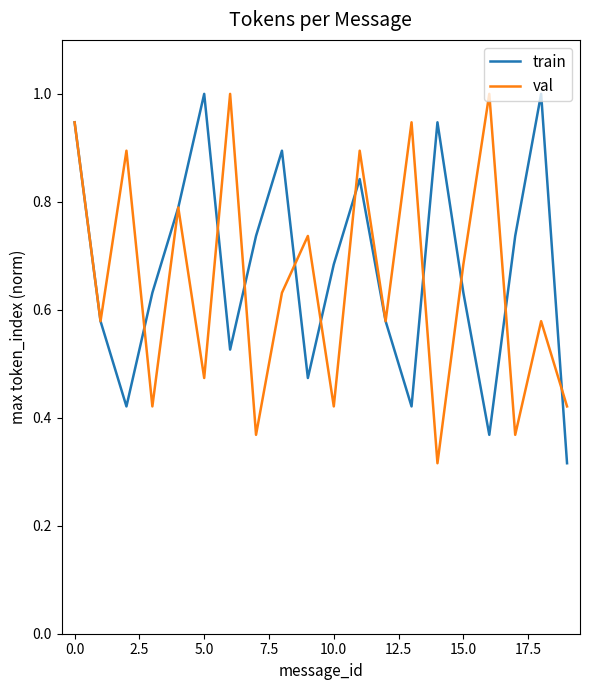

True or false: val has more than 1 interior local peaks.

True